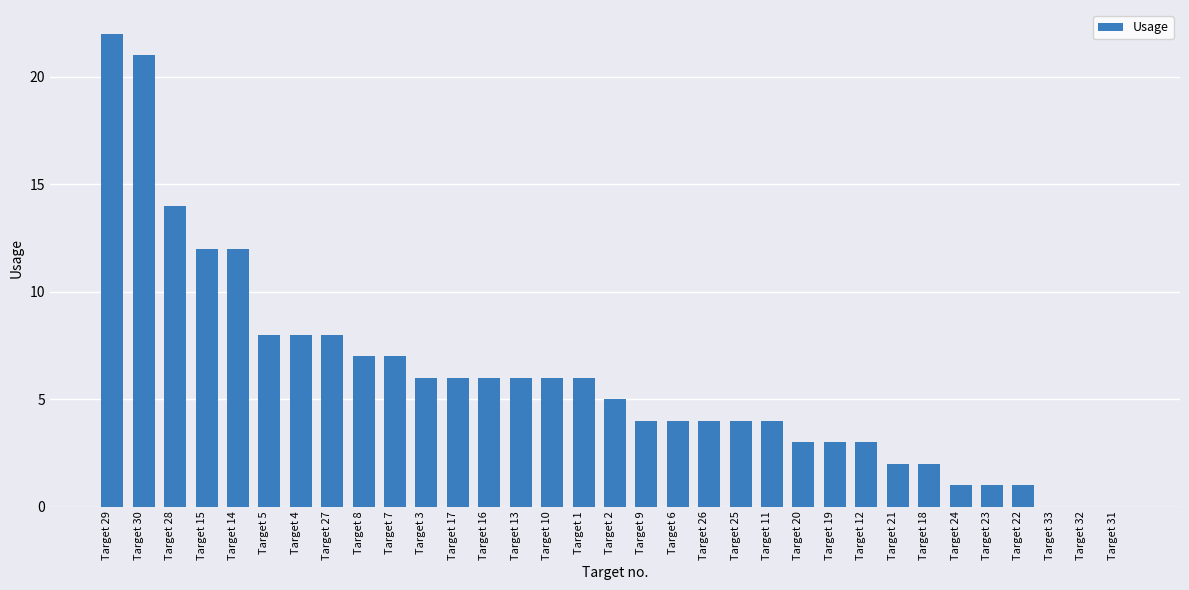

What is the change in value from Target 2 to Target 12?

-2